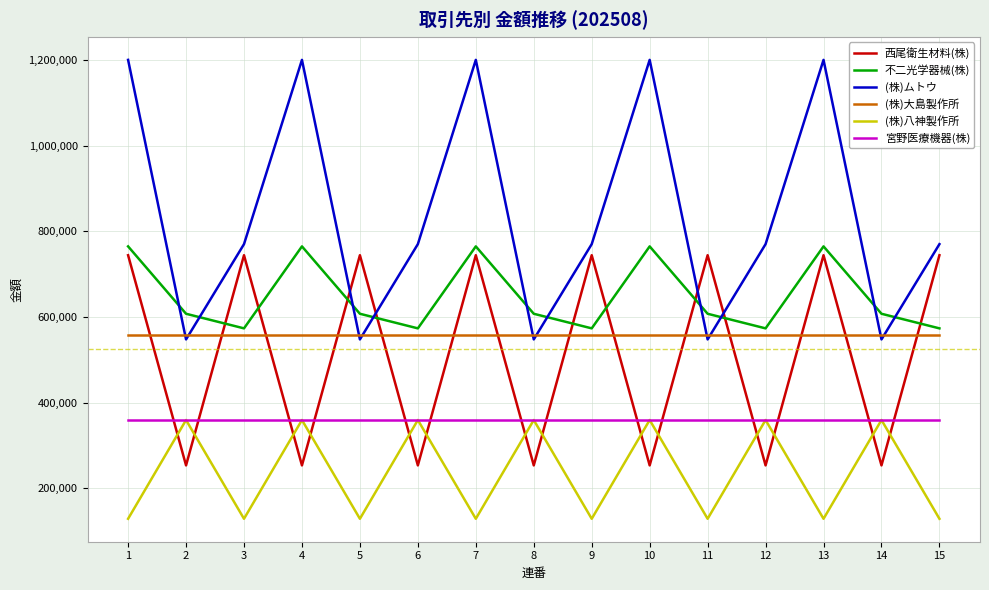

What is the smallest value displayed?

128607